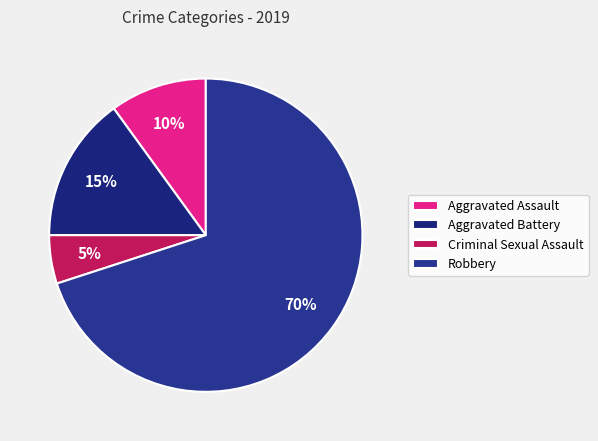

Is it true that Aggravated Battery is 15% of the pie?

True